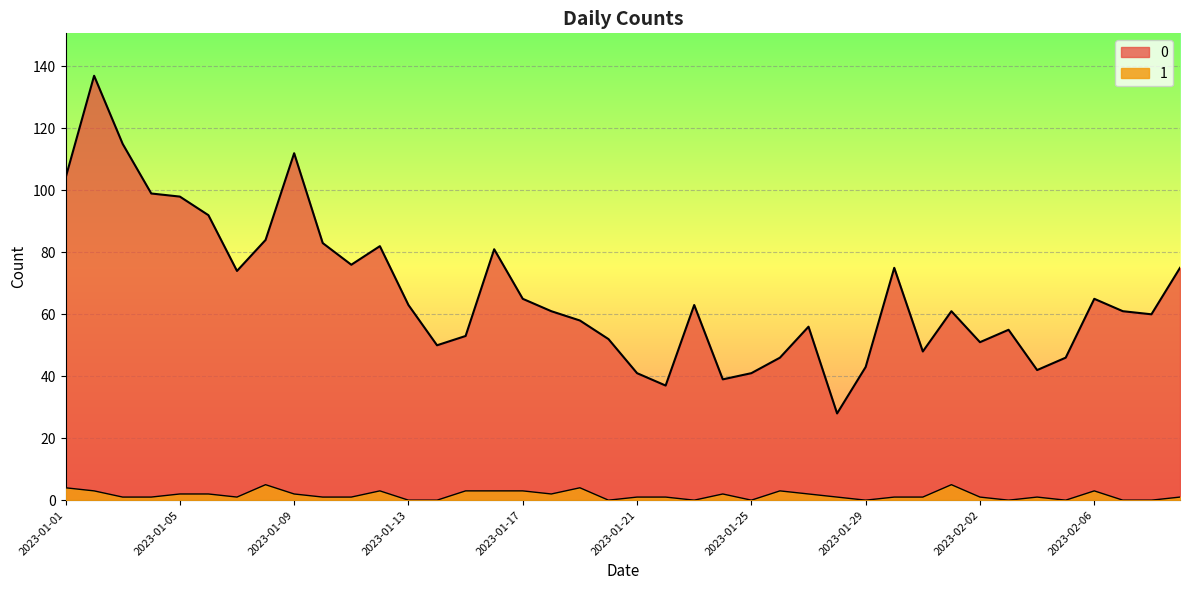

How many interior local peaks does the 1 series have?

8